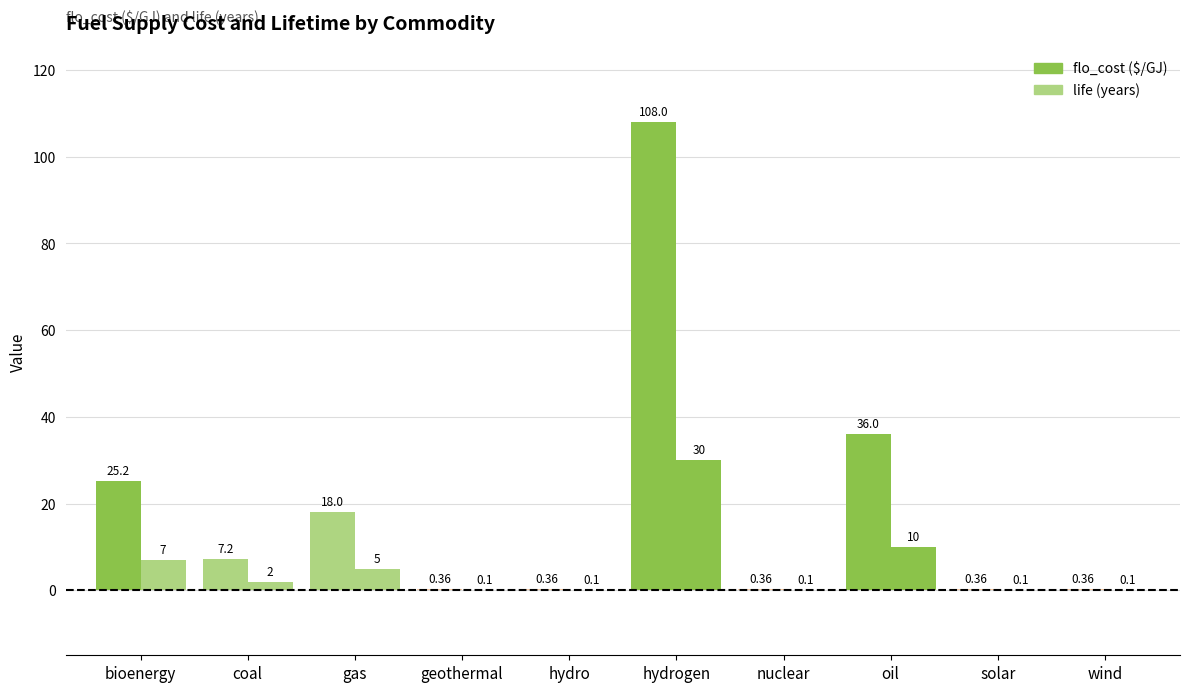

How many groups of bars are there?

10